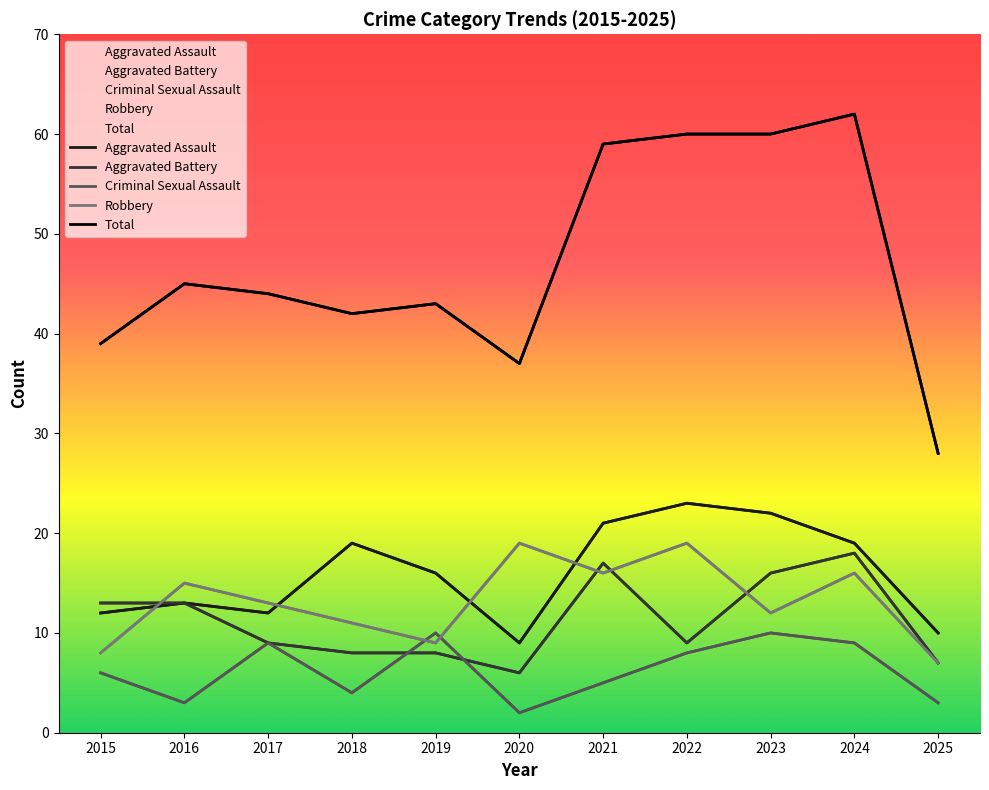

Reading left to right, extract all data points from this chart.

Aggravated Assault: 2015=12	2016=13	2017=12	2018=19	2019=16	2020=9	2021=21	2022=23	2023=22	2024=19	2025=10
Aggravated Battery: 2015=13	2016=13	2017=9	2018=8	2019=8	2020=6	2021=17	2022=9	2023=16	2024=18	2025=7
Criminal Sexual Assault: 2015=6	2016=3	2017=9	2018=4	2019=10	2020=2	2021=5	2022=8	2023=10	2024=9	2025=3
Robbery: 2015=8	2016=15	2017=13	2018=11	2019=9	2020=19	2021=16	2022=19	2023=12	2024=16	2025=7
Total: 2015=39	2016=45	2017=44	2018=42	2019=43	2020=37	2021=59	2022=60	2023=60	2024=62	2025=28